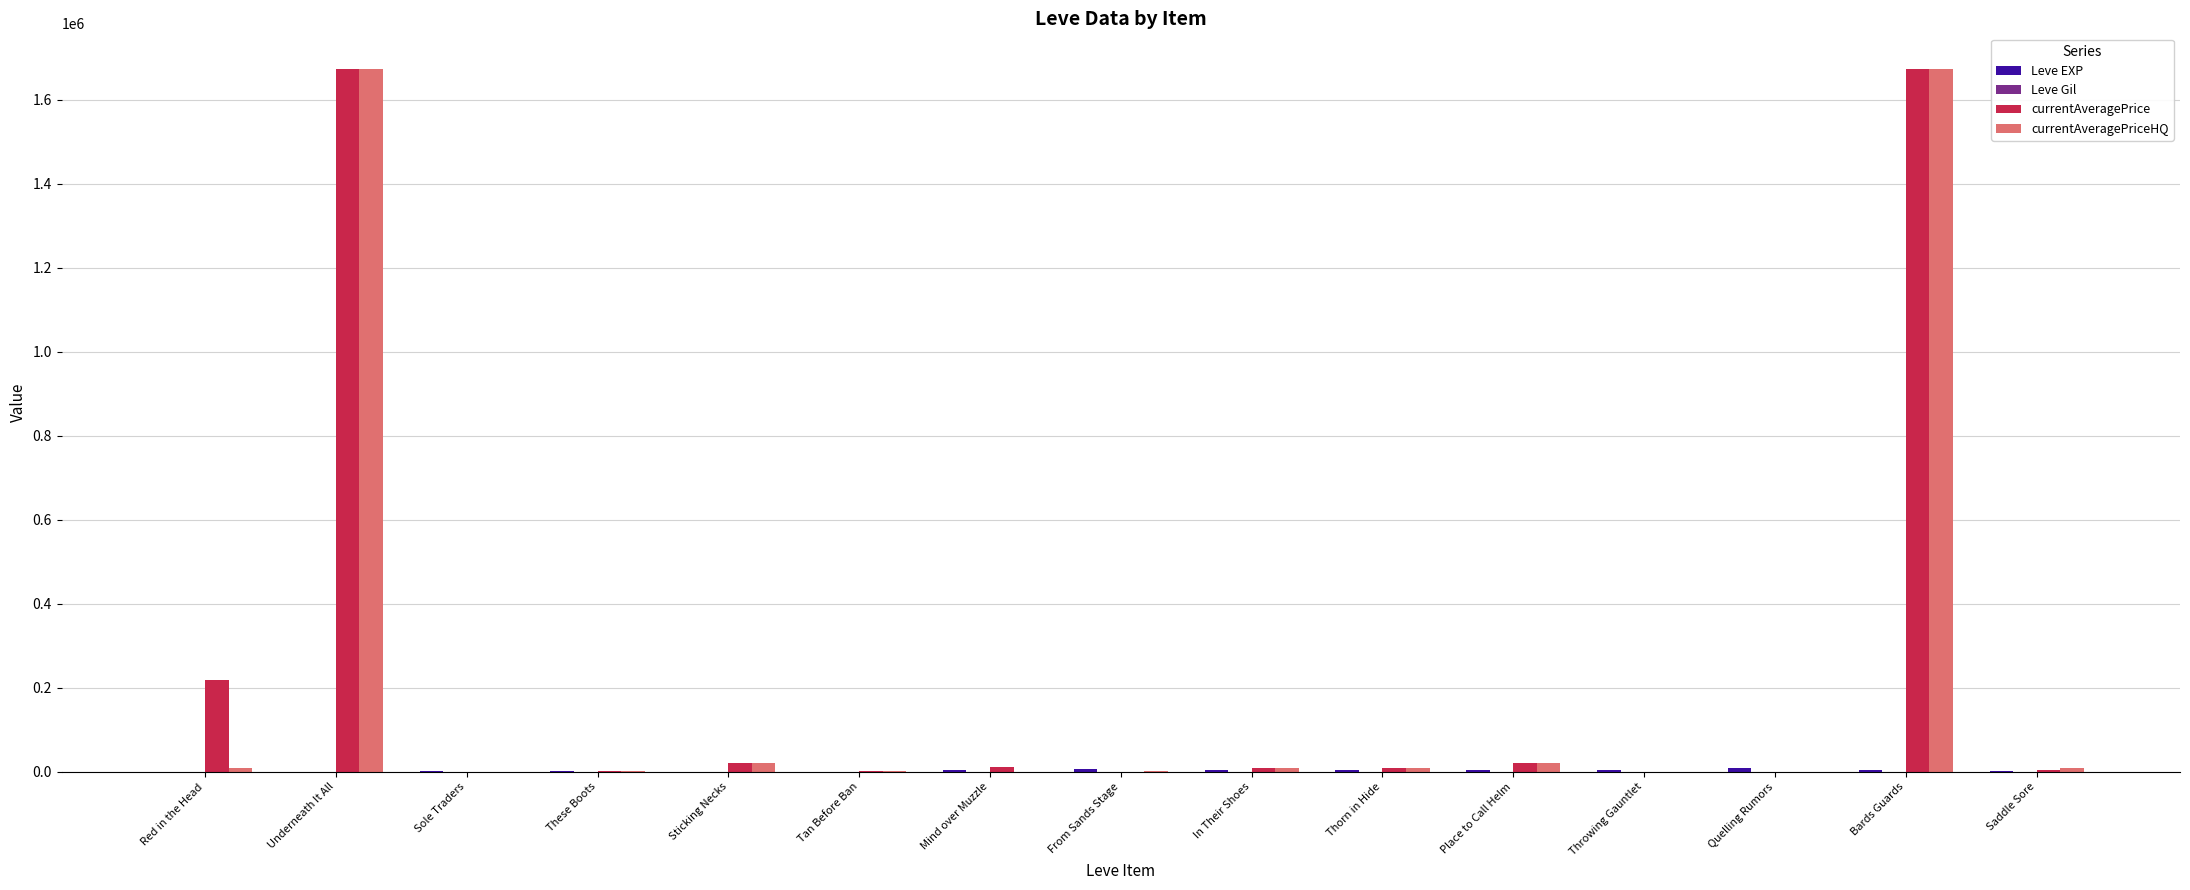

What is the greatest value displayed?

1674666